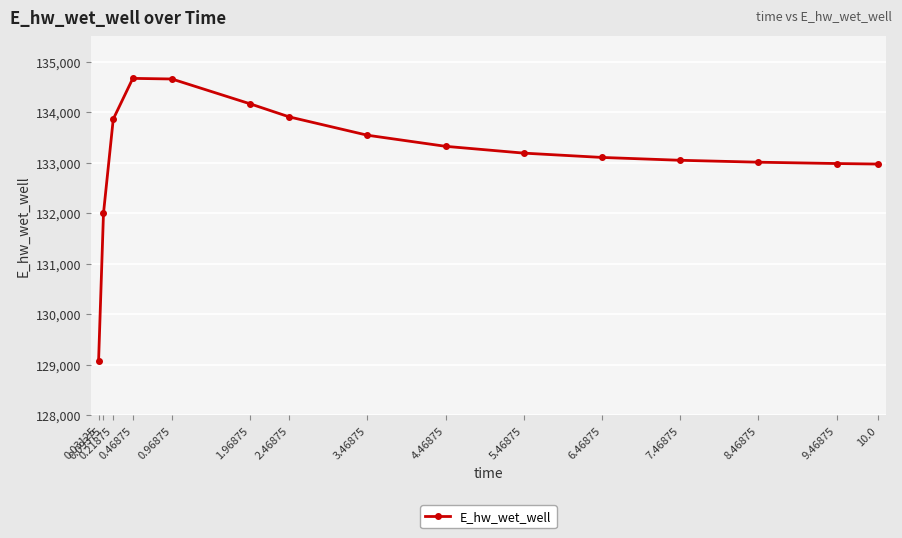

Count the number of categories in the chart.

15